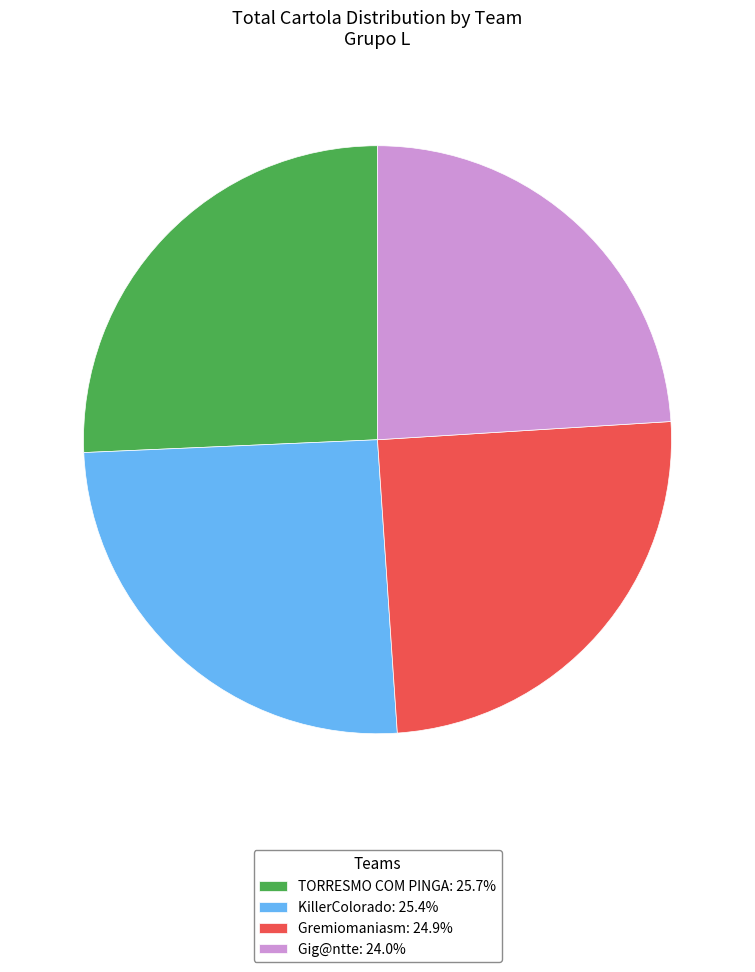

Do Gremiomaniasm: 24.9% and Gig@ntte: 24.0% together represent more than half of the pie?

No